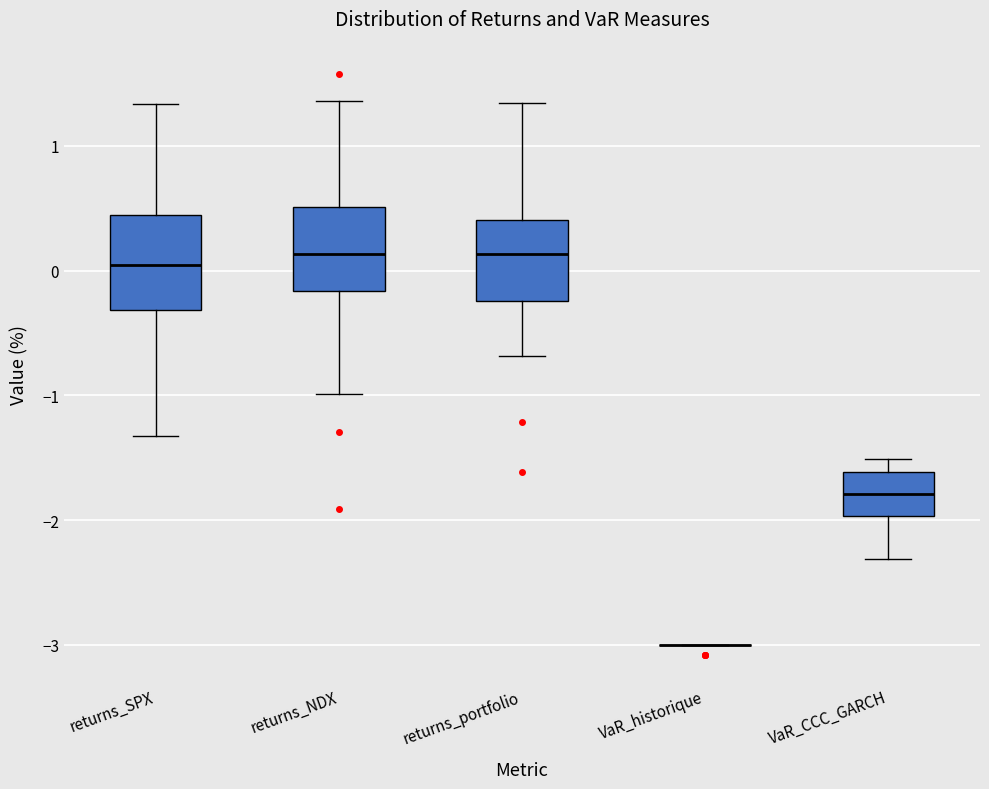

Reading left to right, read every box against the y-axis: the position of its median line, the range the box covers, and the ends of its whiskers. The values are not printed on the chart, so give them approximately, as read against the axis.

returns_SPX: median 0.0, box -0.3 to 0.4, whiskers -1.3 to 1.3
returns_NDX: median 0.1, box -0.2 to 0.5, whiskers -1.0 to 1.4
returns_portfolio: median 0.1, box -0.2 to 0.4, whiskers -0.7 to 1.3
VaR_historique: box collapsed to a line at -3.0, whiskers -3.0 to -3.0
VaR_CCC_GARCH: median -1.8, box -2.0 to -1.6, whiskers -2.3 to -1.5